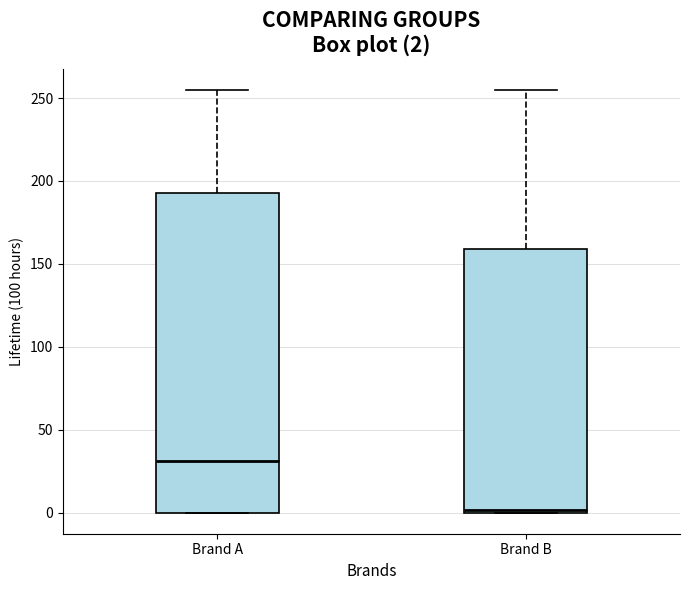

Which box is the tallest, from its lower edge to its upper edge?

Brand A